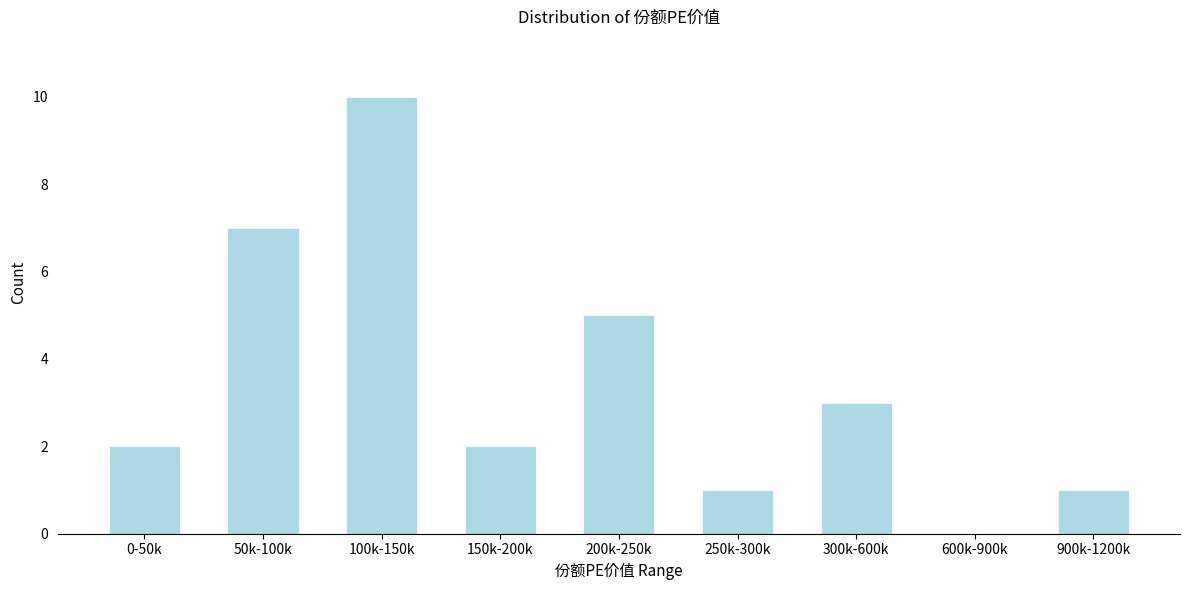

Reading right to left, extract all data points from this chart.

900k-1200k=1	600k-900k=0	300k-600k=3	250k-300k=1	200k-250k=5	150k-200k=2	100k-150k=10	50k-100k=7	0-50k=2